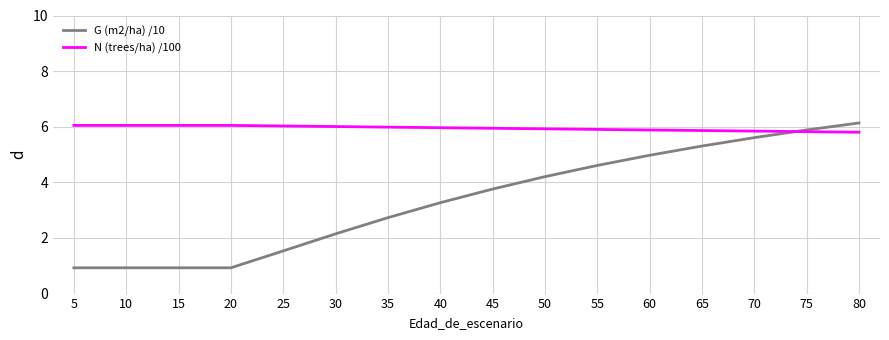

At which category is the sum across all series the highest?

80